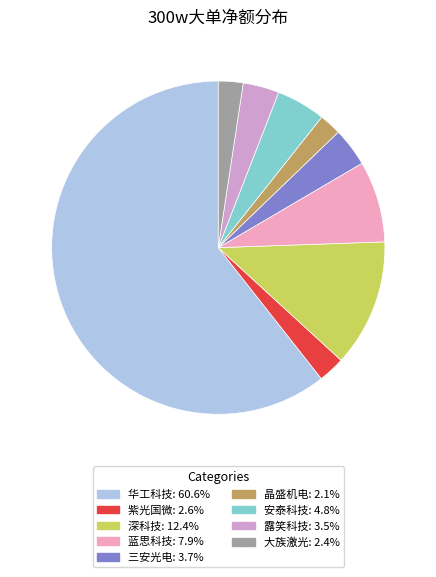

Count the number of slices in the pie.

9